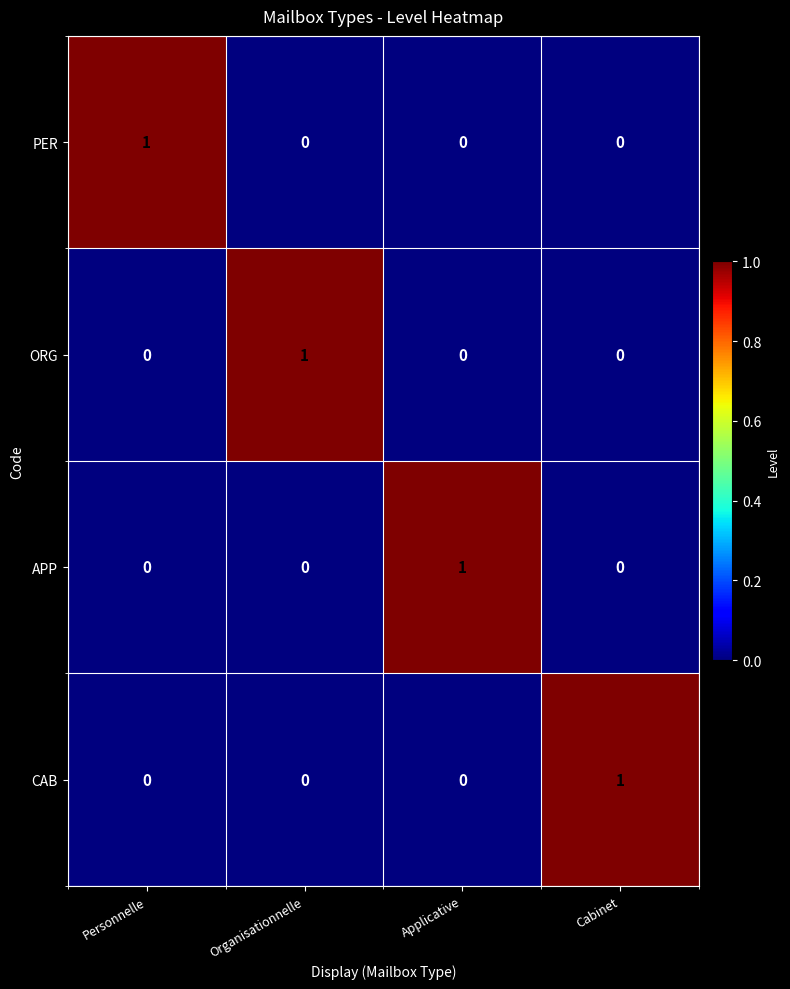

Is the value of PER at Personnelle greater than the value of APP at Cabinet?

Yes